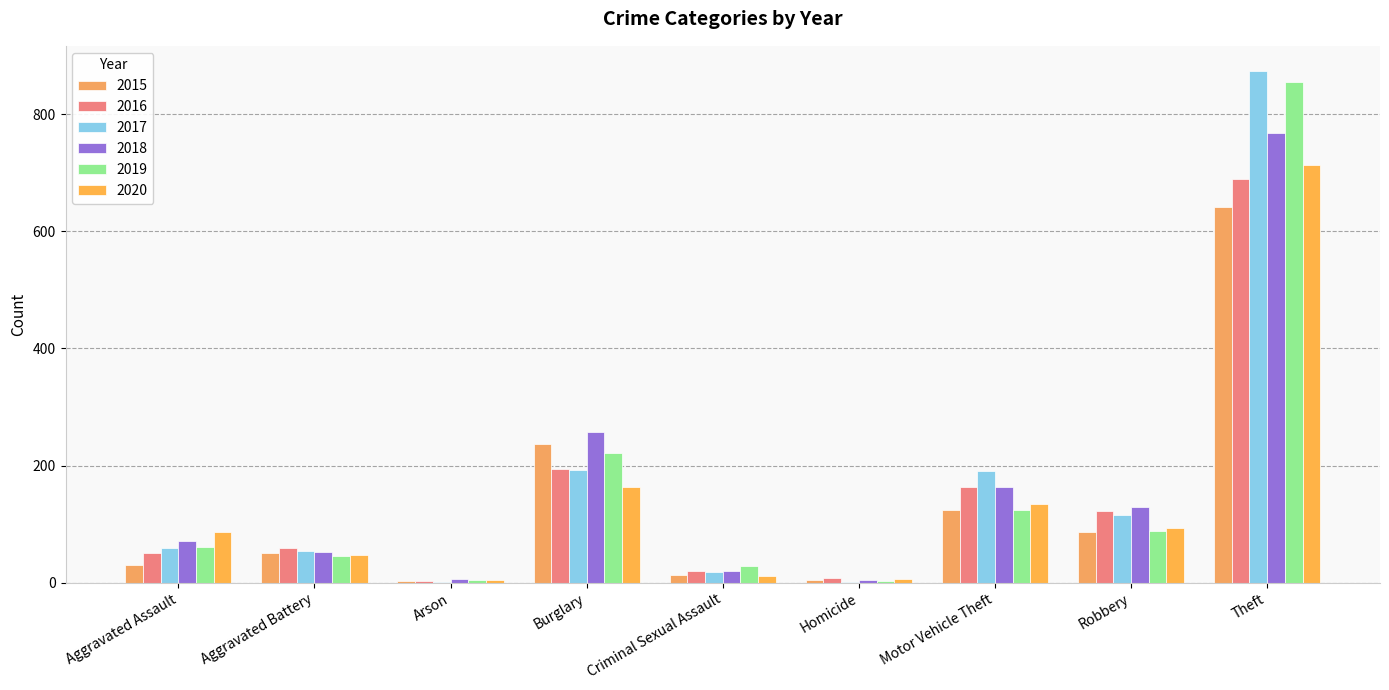

What is the label of the 3rd bar from the left?

Arson